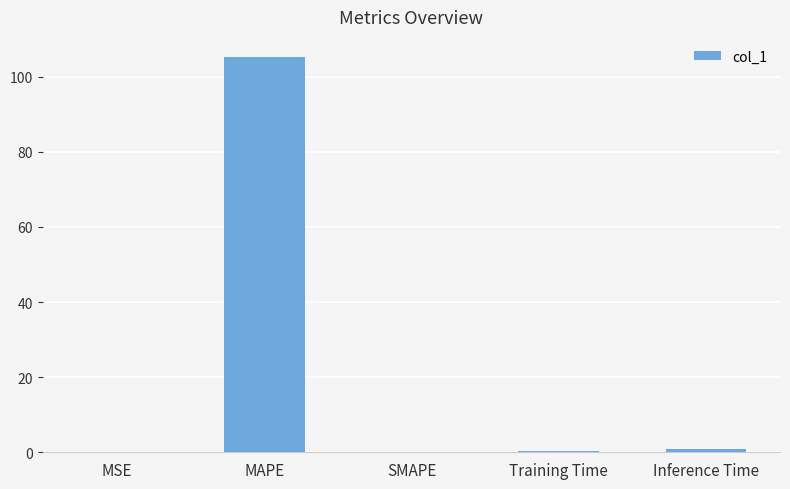

What is the change in value from MAPE to SMAPE?

-105.3